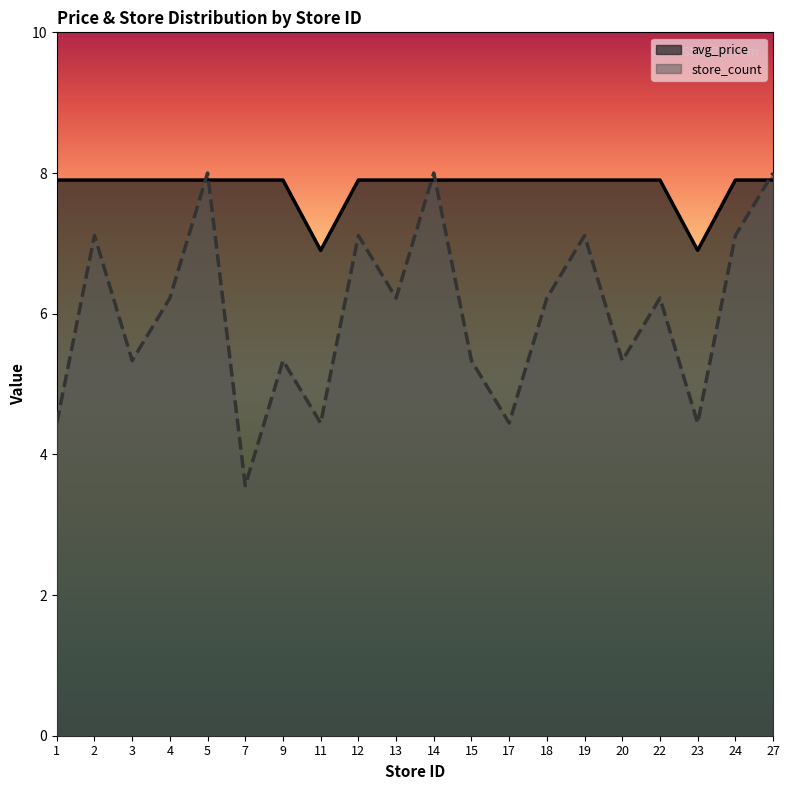

At which label does store_count first exceed 6?

2